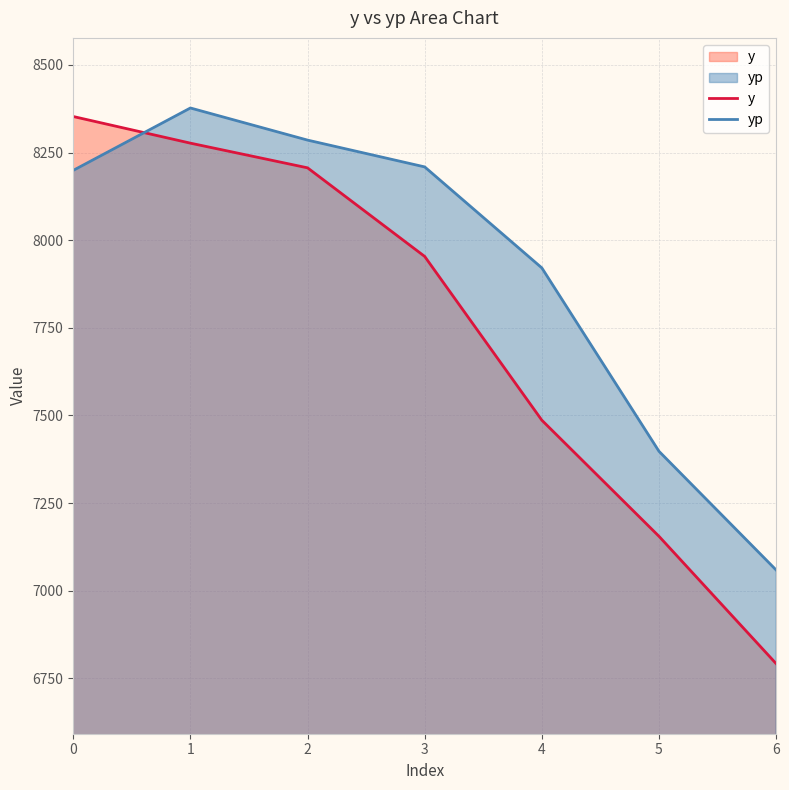

What is the maximum value shown in the chart?

8377.1